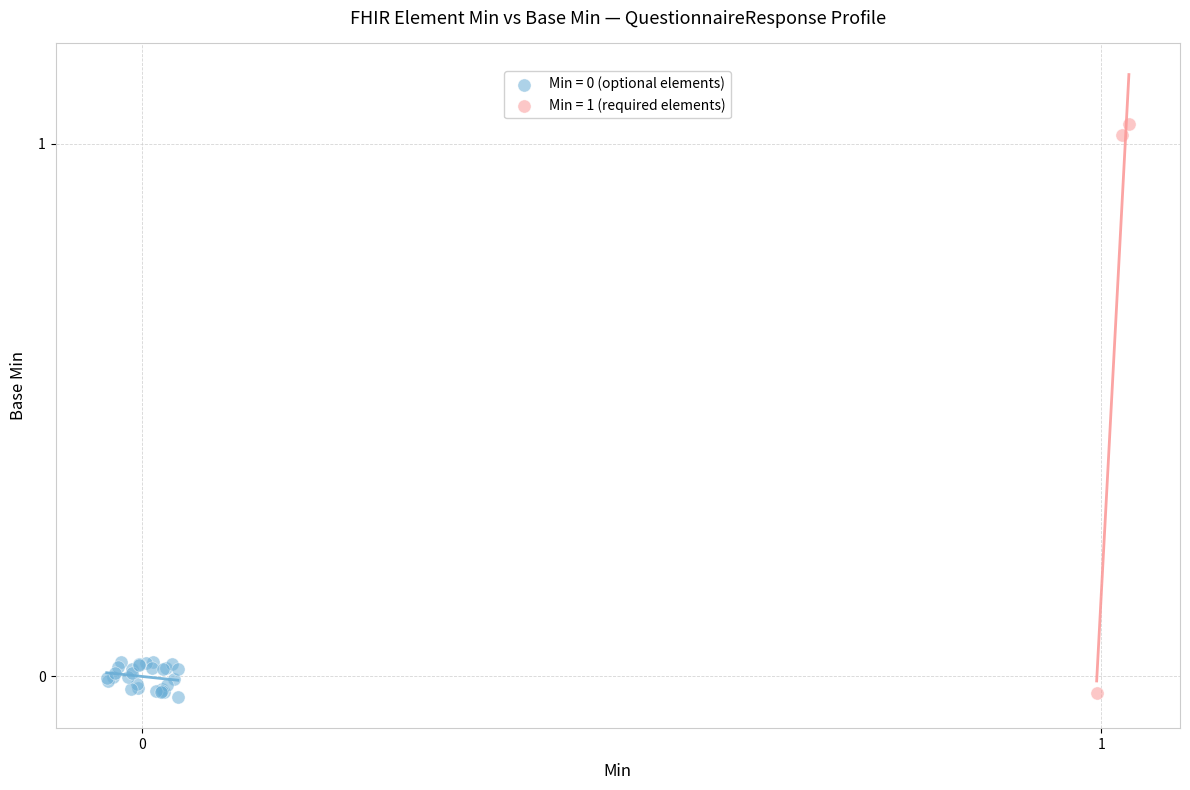

Which series has the largest Y range (max minus min)?

Min = 1 (required elements)